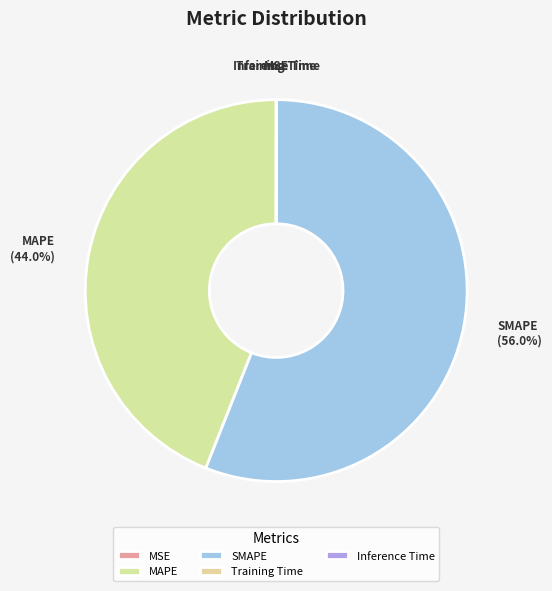

Is there a majority slice in this chart?

Yes